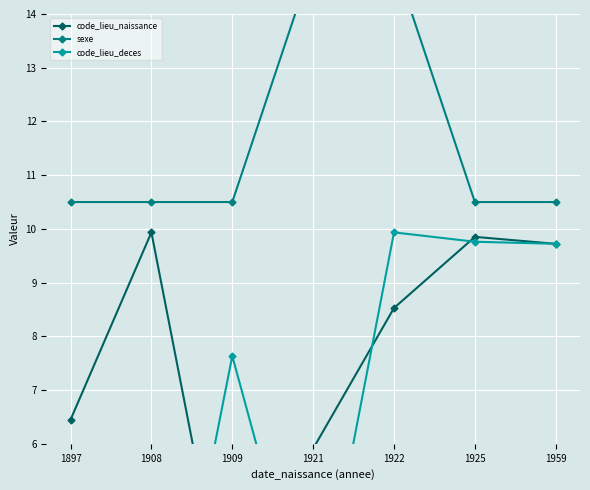

Rank the series by their maximum value, from highest to lowest.

sexe, code_lieu_naissance, code_lieu_deces